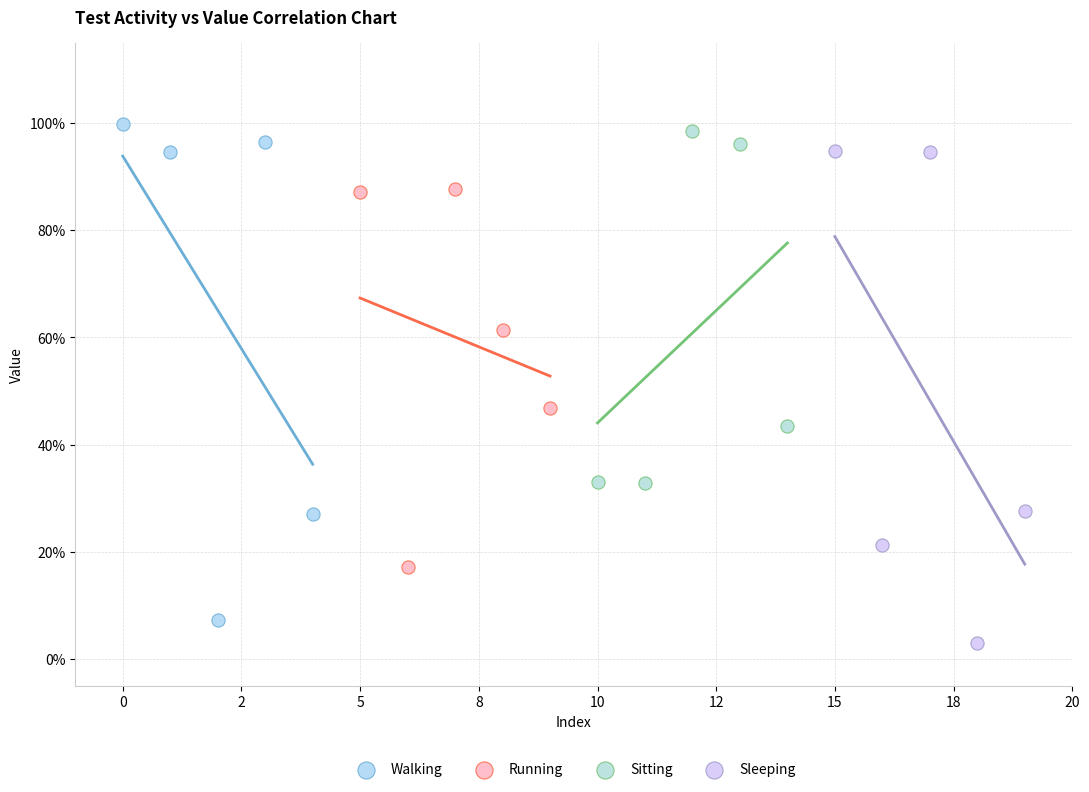

Which series contains the highest Y value?

Walking